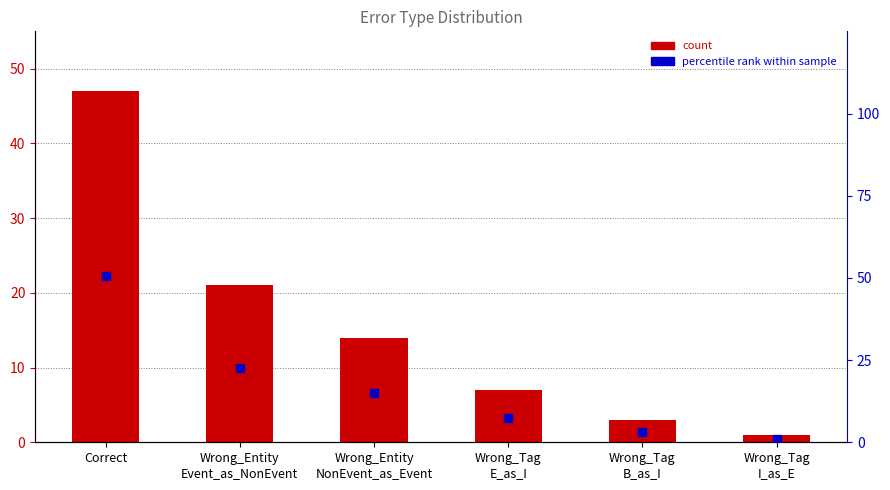

Is the value of count at Wrong_Tag
B_as_I greater than the value of percentile rank within sample at Correct?

No